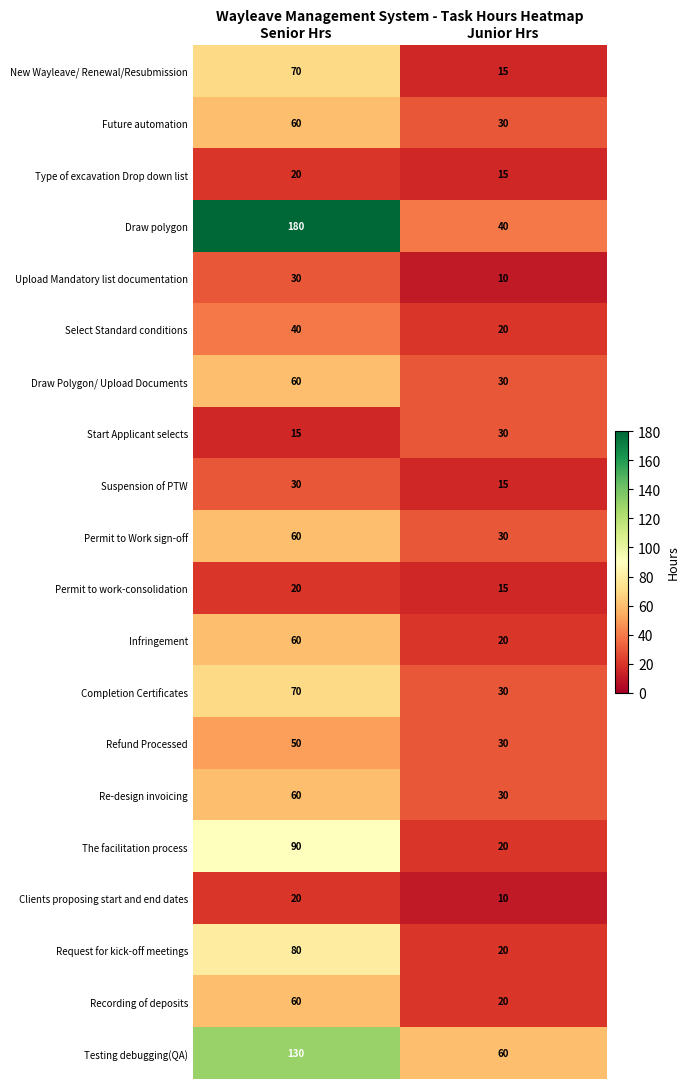

What is the sum of all Future automation values?

90